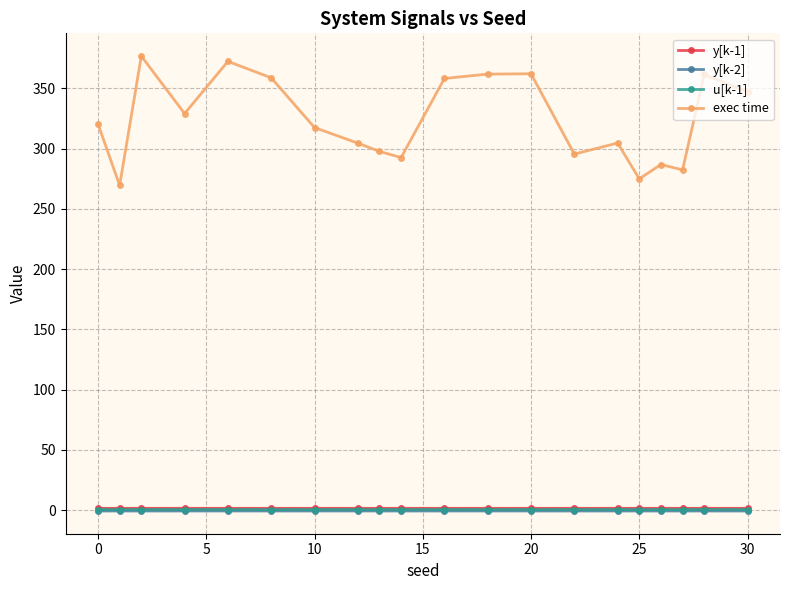

What is the greatest value displayed?

376.8